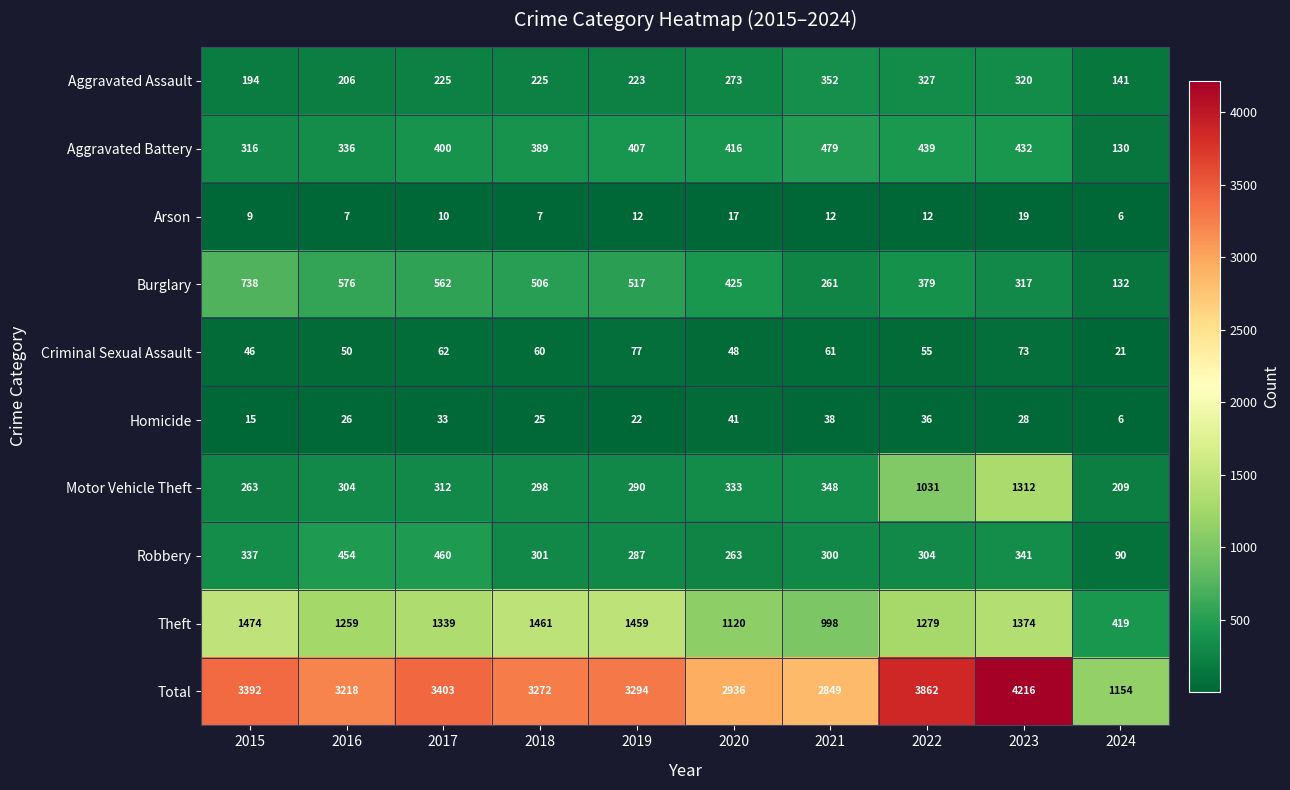

Count the number of categories in the chart.

10